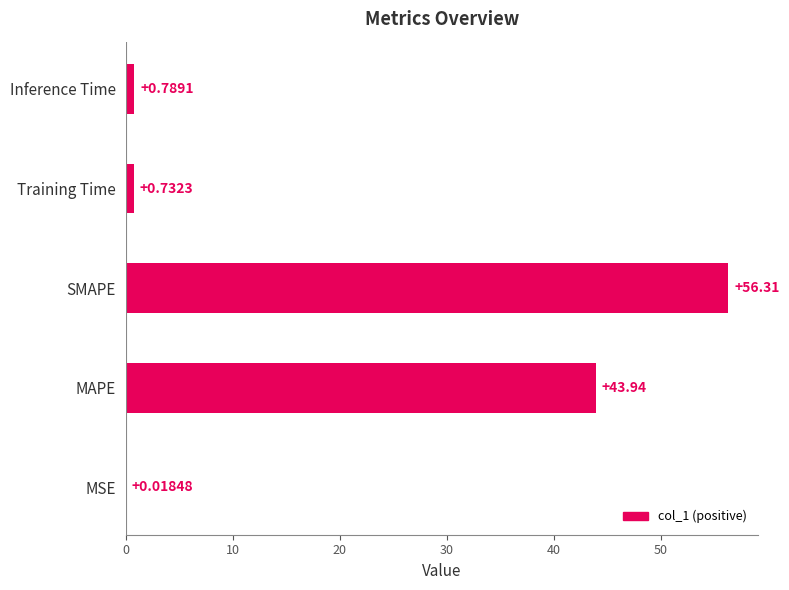

Does the chart contain stacked bars?

No